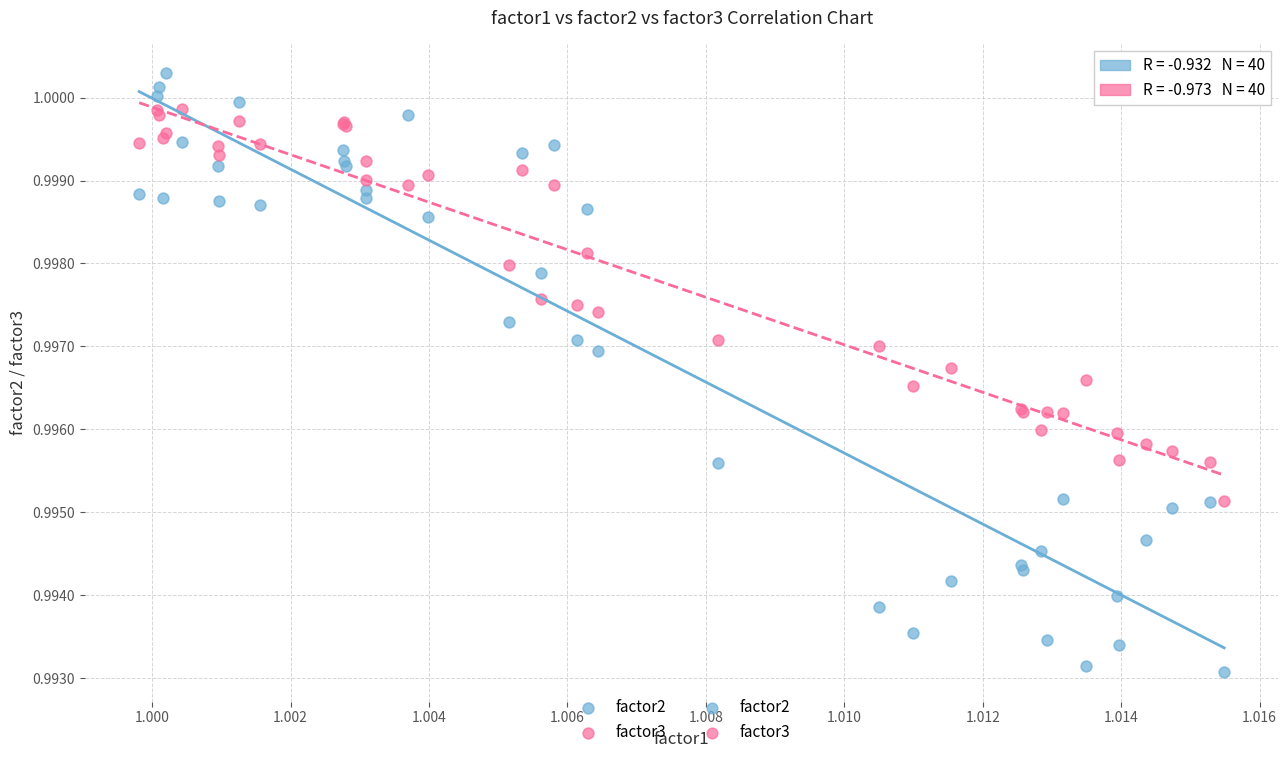

Which series reaches the minimum Y coordinate?

factor2